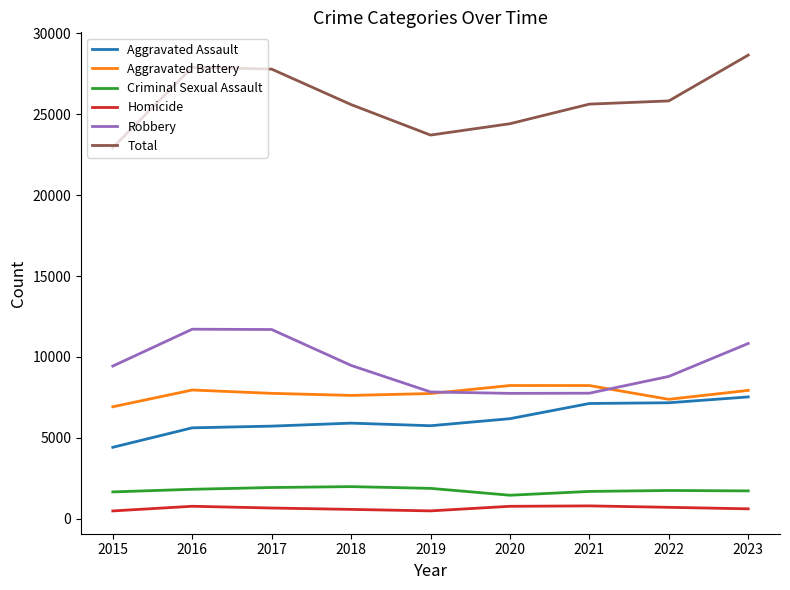

Is it true that Aggravated Assault equals 4864 at 2022?

False